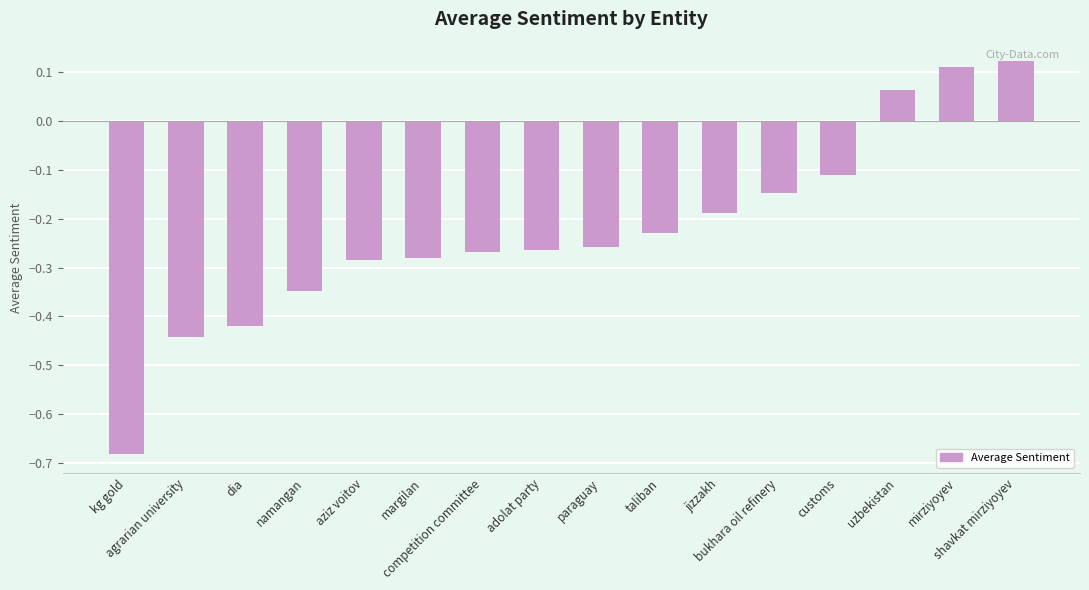

At which label is the value closest to 0?

uzbekistan